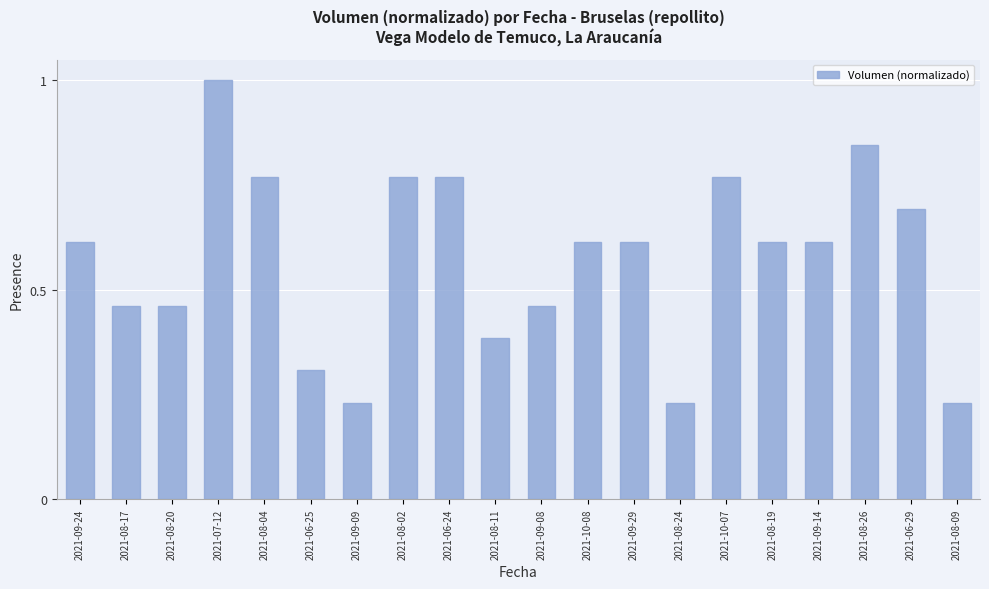

What is the sum of the values at 2021-10-08 and 2021-06-25?

0.9